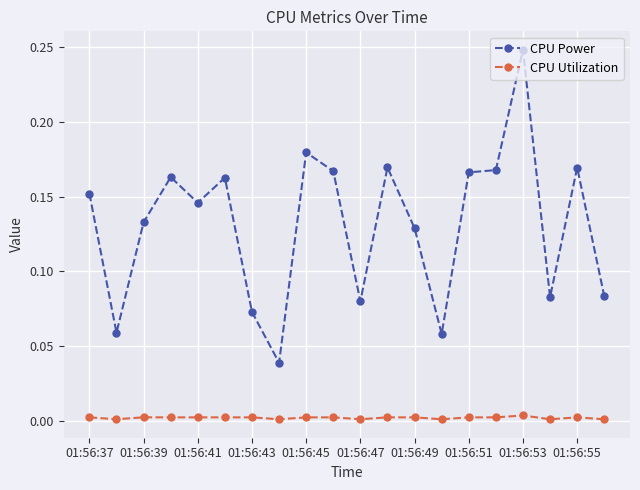

Does the chart have visible grid lines?

Yes